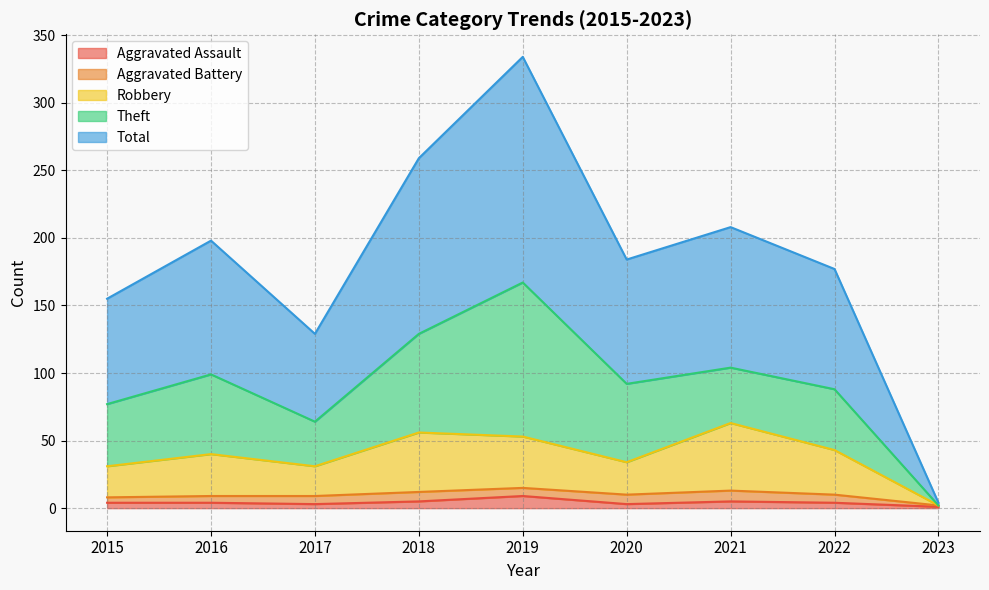

True or false: Total and Aggravated Assault intersect in this chart.

False